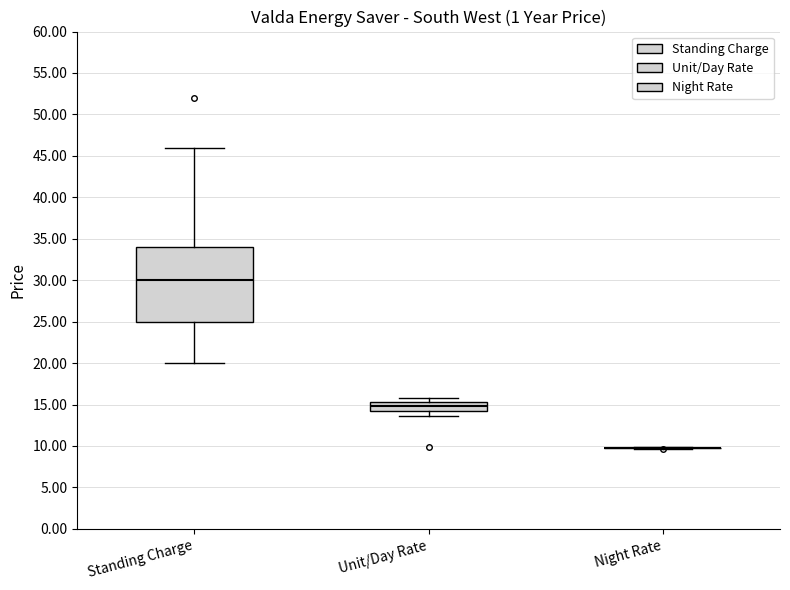

Where does the median line of the box for Unit/Day Rate sit on the y-axis? The values are not printed on the chart, so give them approximately, as read against the axis.

15.0